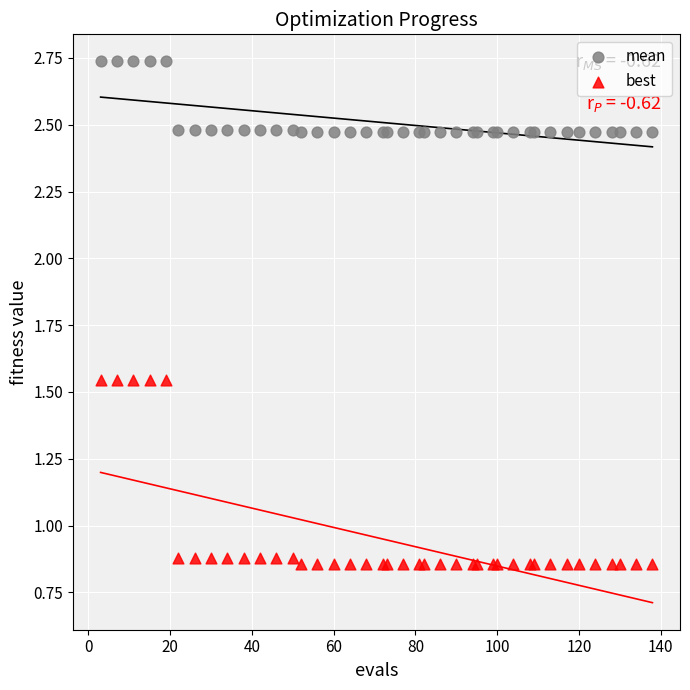

Which series contains the highest Y value?

mean